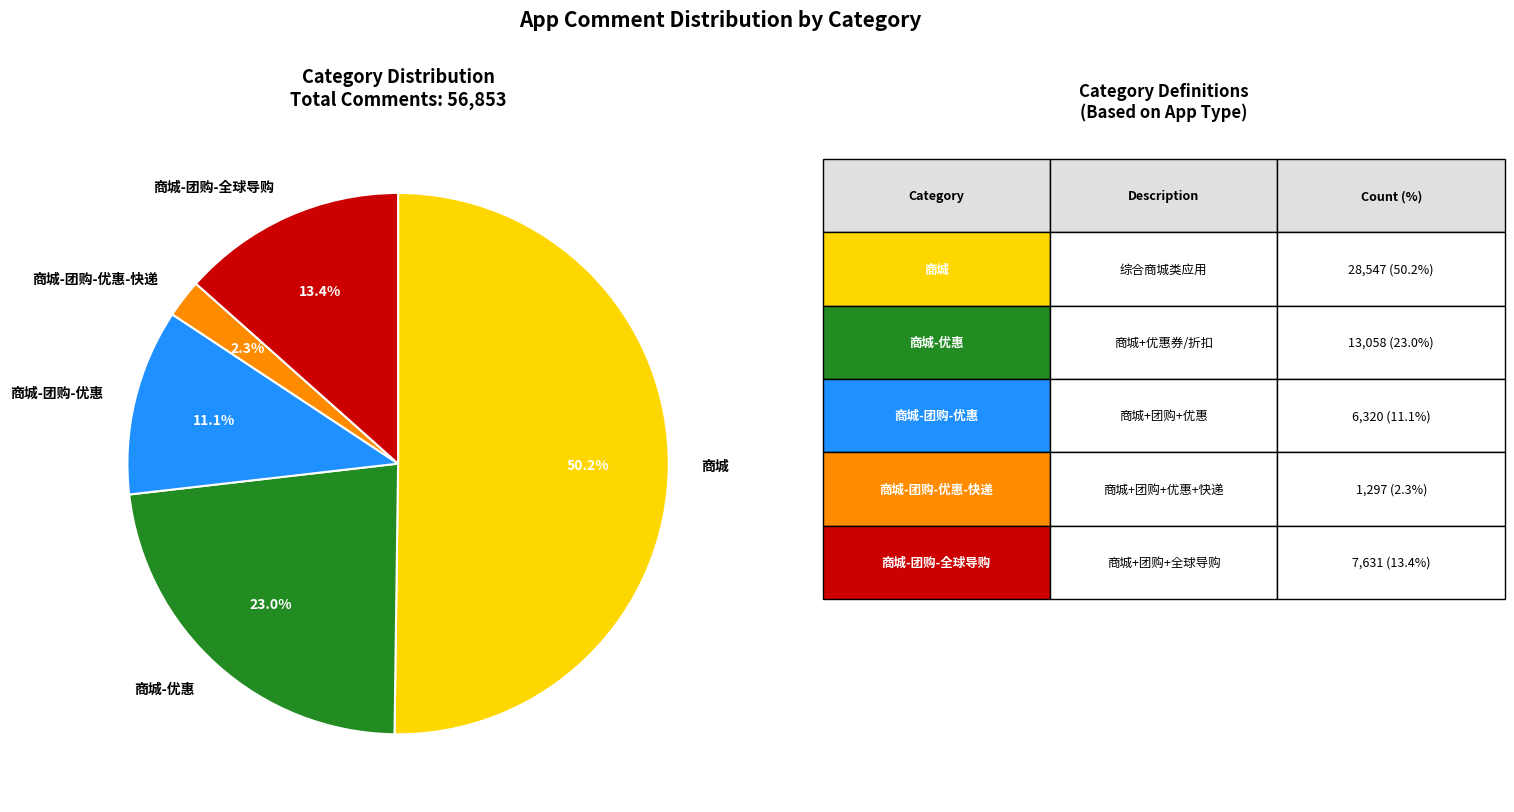

Between 商城-团购-优惠 and 商城, which is larger?

商城